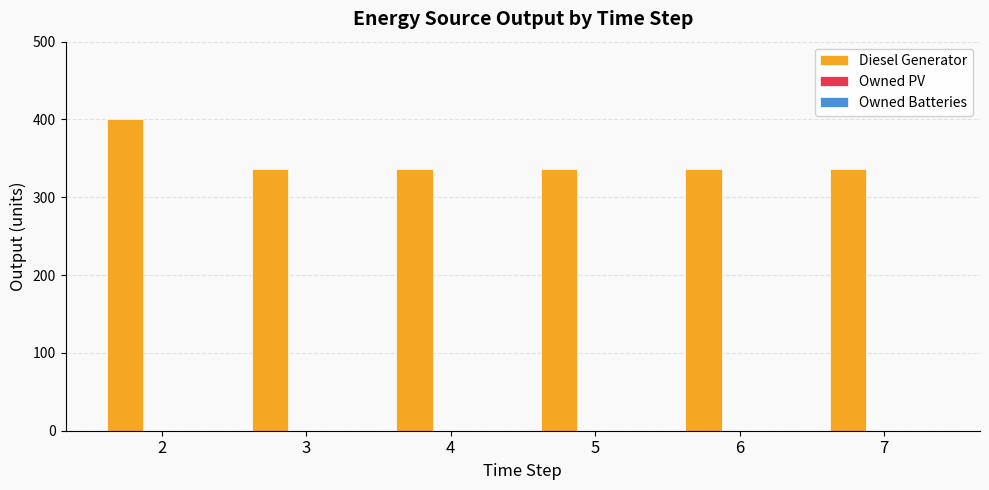

Reading left to right, extract all data points from this chart.

401	336	336	336	336	336